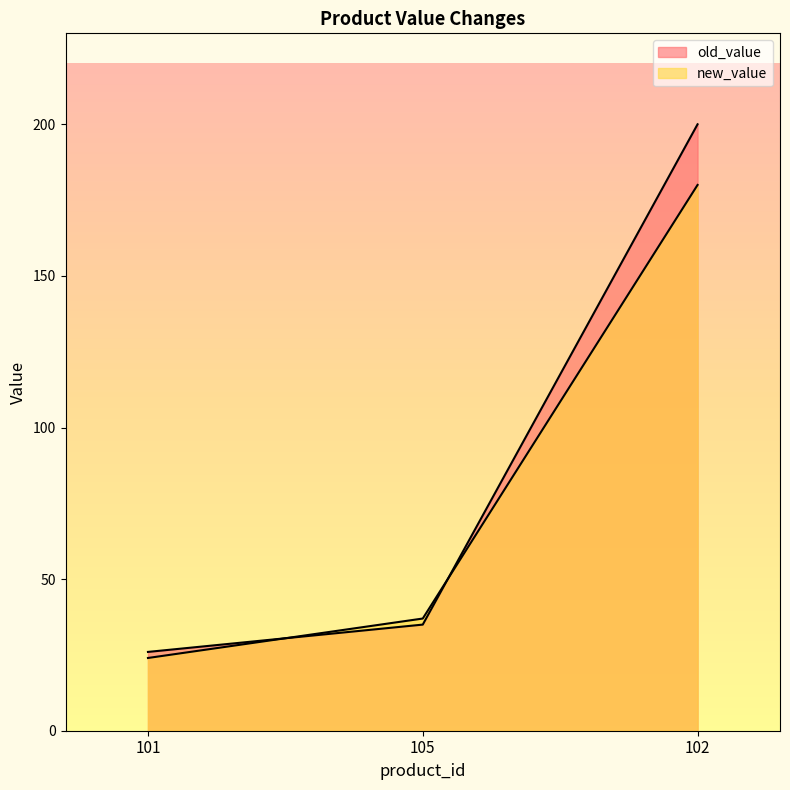

Reading left to right, extract all data points from this chart.

old_value: 26.0	35.0	200.0
new_value: 24.0	37.0	180.0